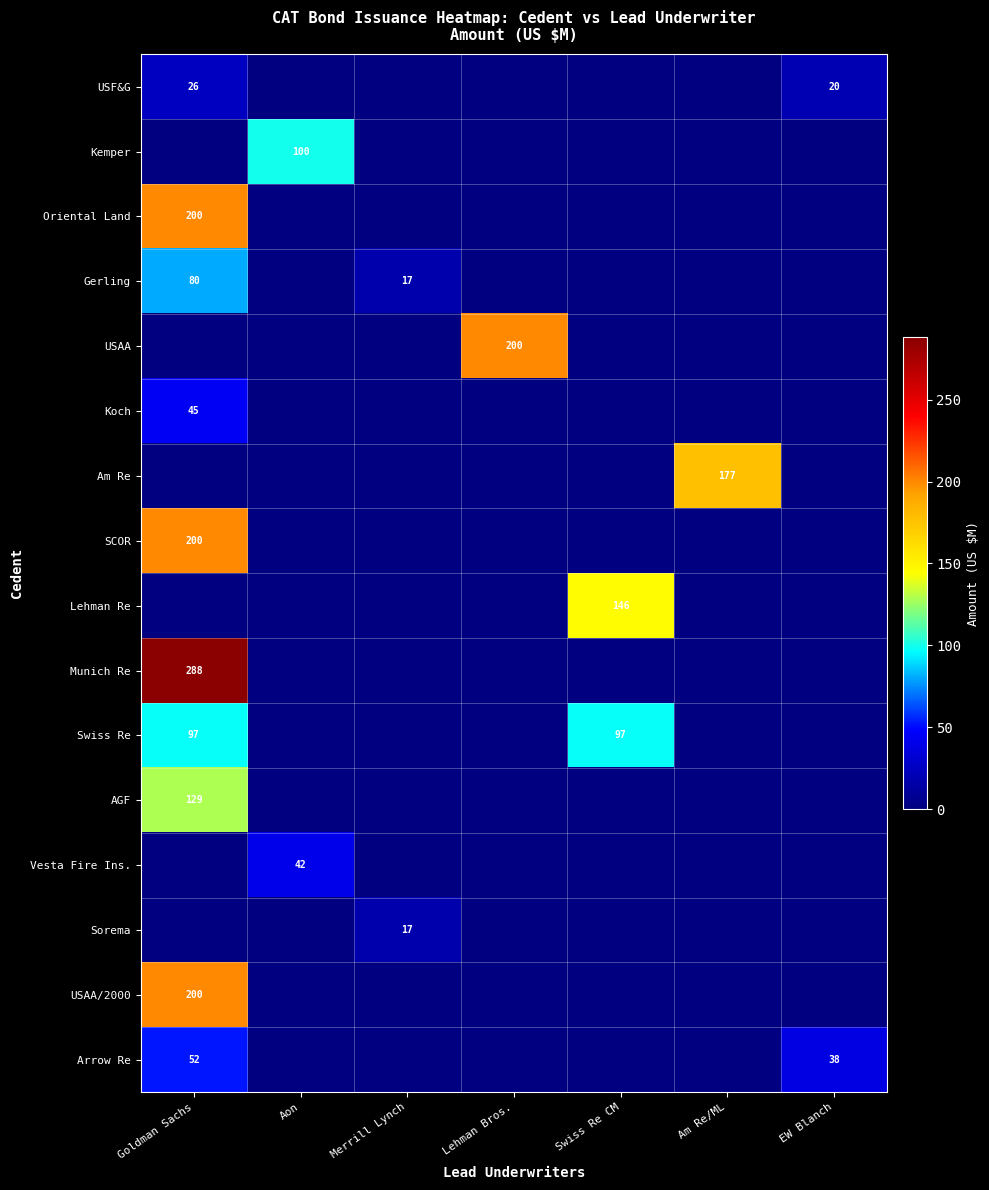

Is it true that AGF equals 129 at Goldman Sachs?

True